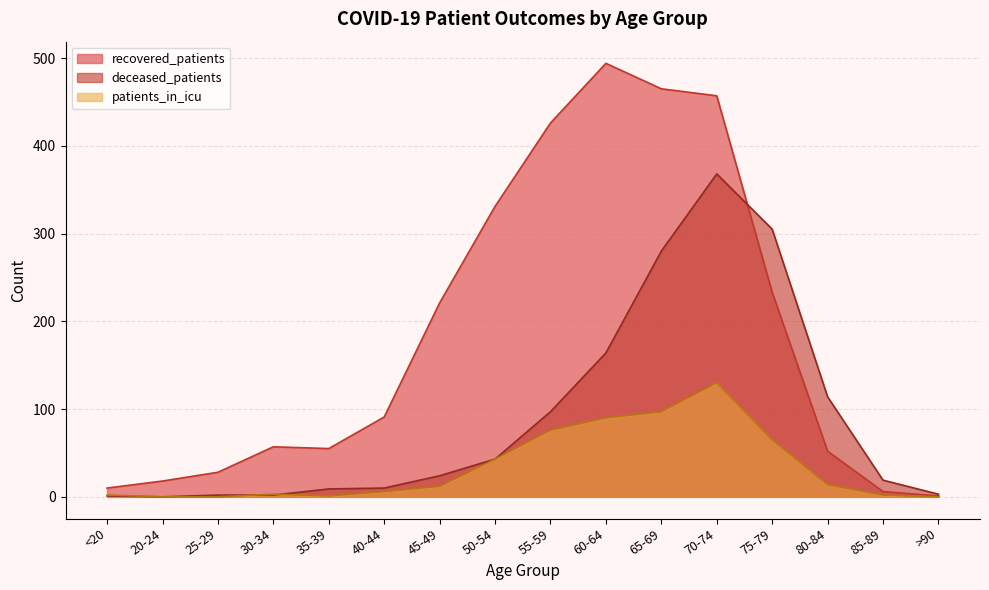

What is the sum of all deceased_patients values?

1441